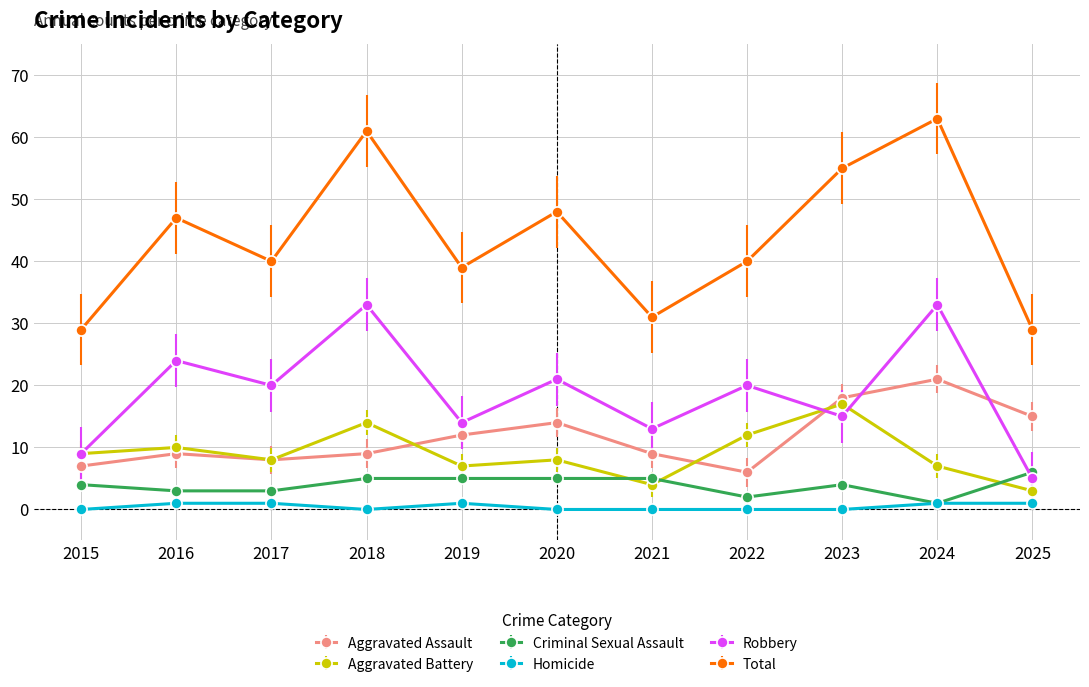

How many interior local valleys does the Total series have?

3